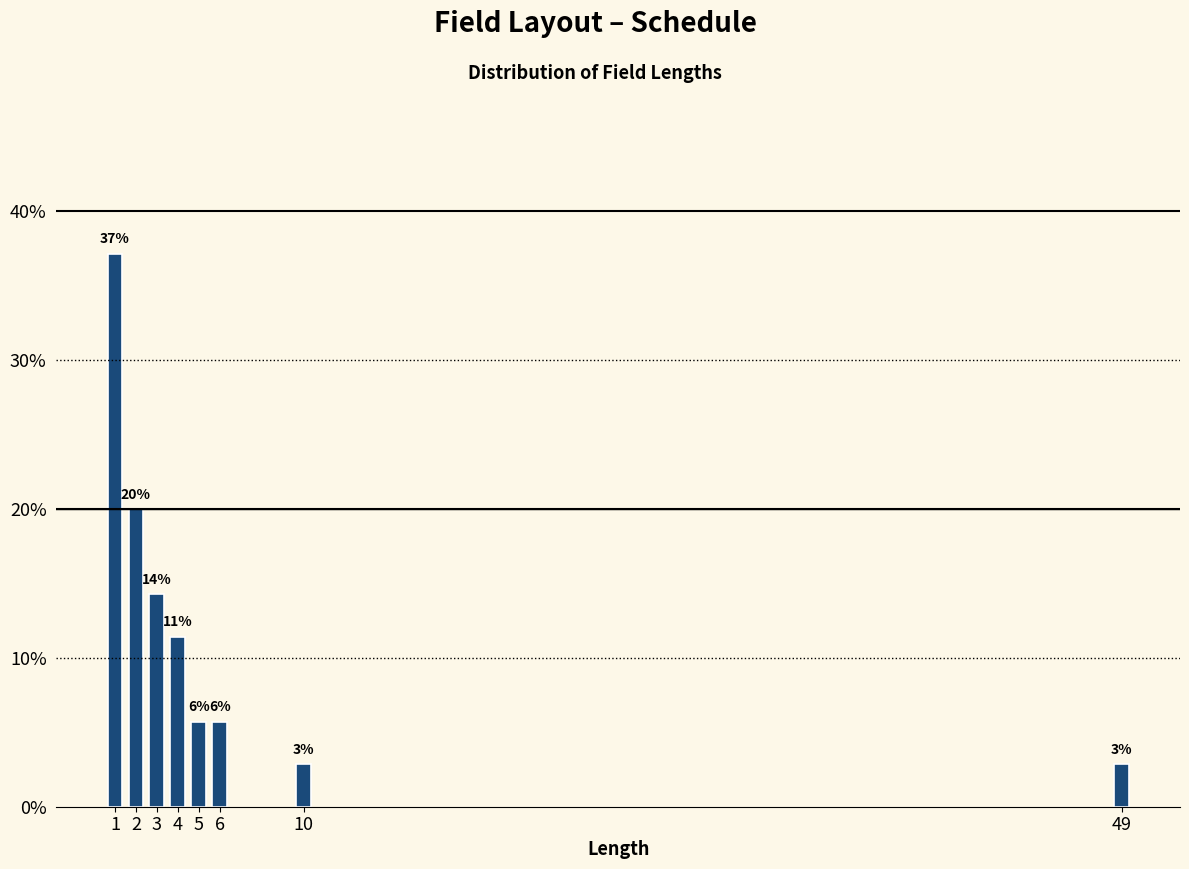

Are the bars horizontal?

No